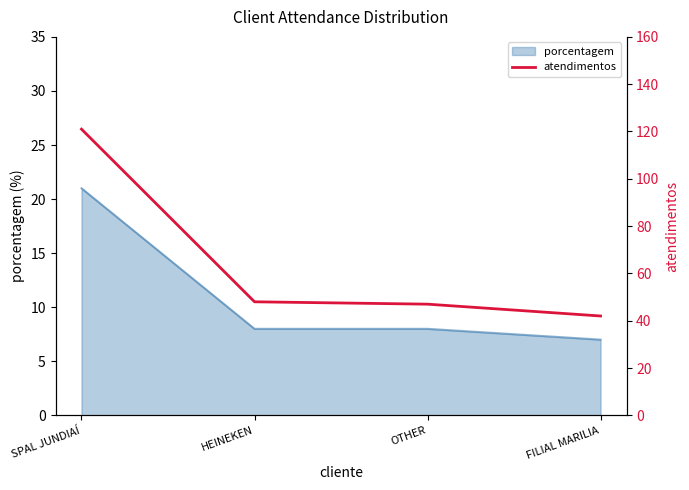

List the labels in order of value, smallest first.

FILIAL MARILIA, OTHER, HEINEKEN, SPAL JUNDIAÍ